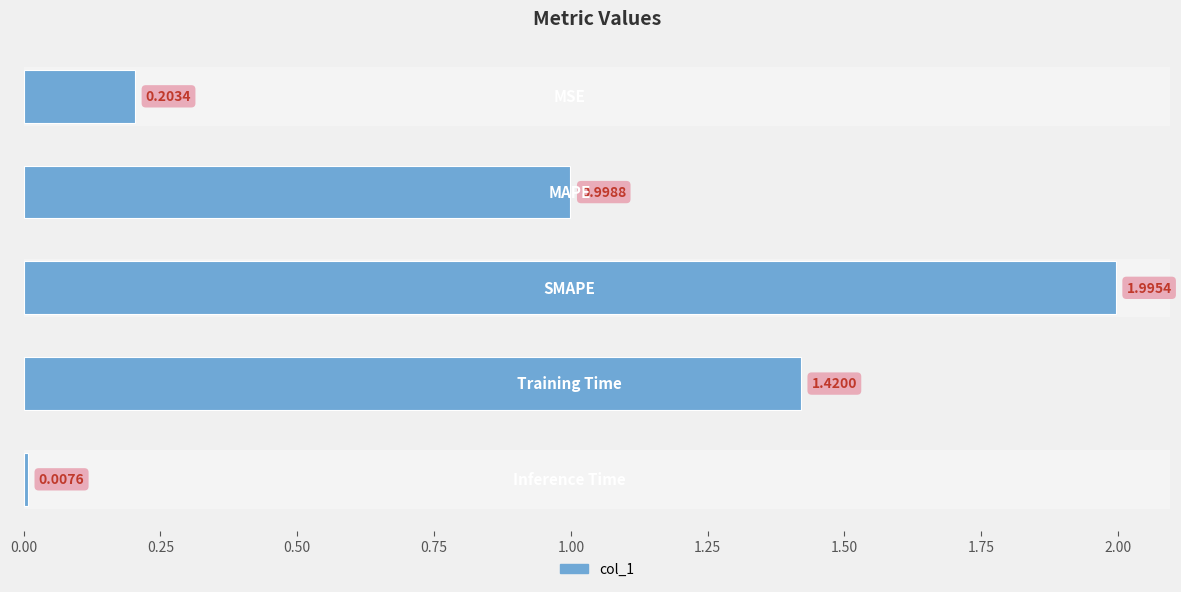

What is the sum of all values?

4.6